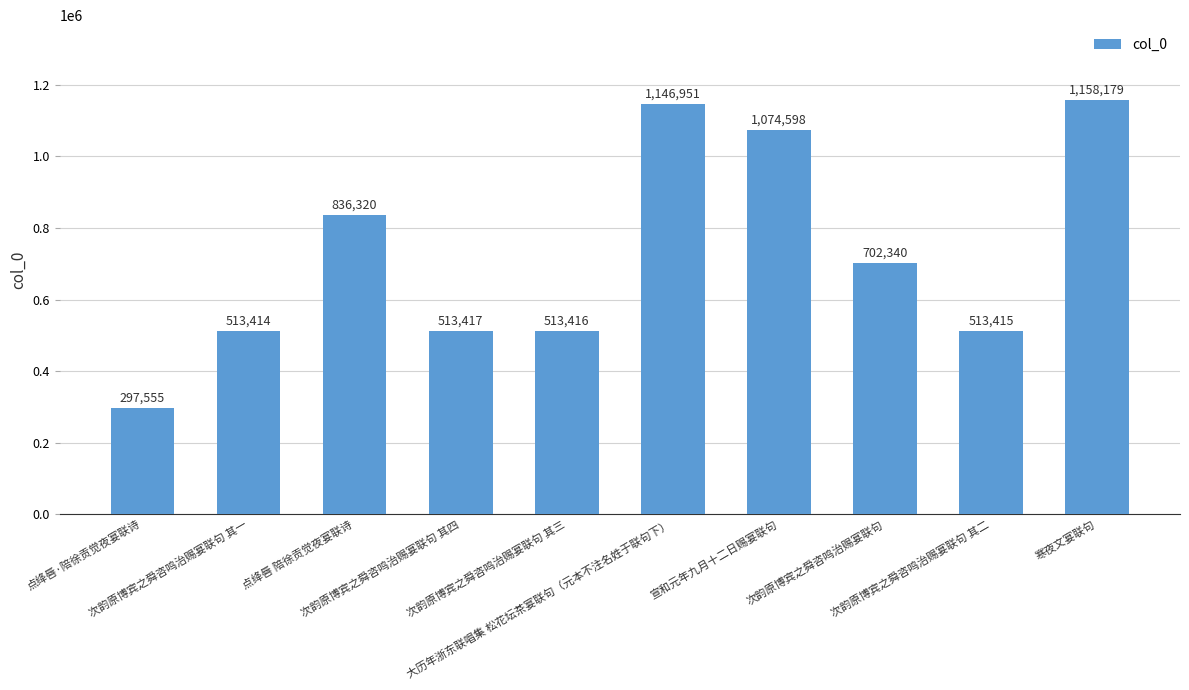

How many distinct data groups are displayed?

1